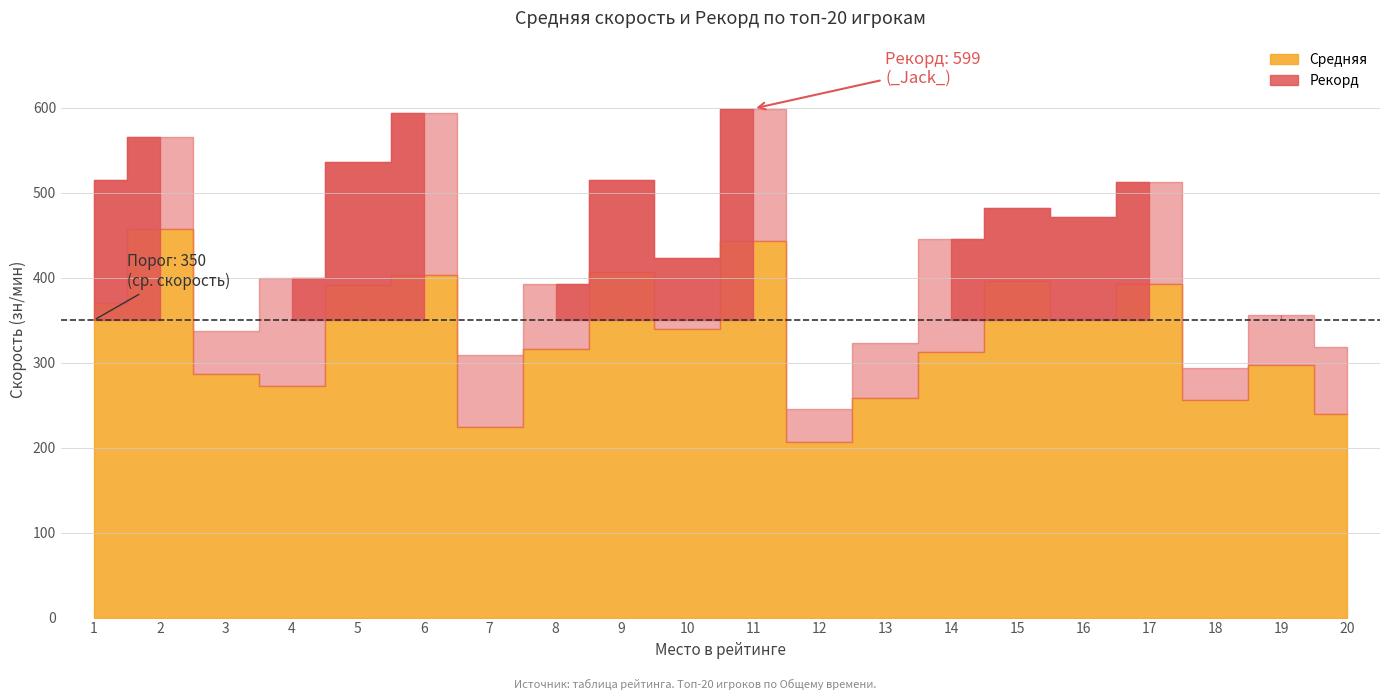

True or false: Средняя and Рекорд cross at least once.

False